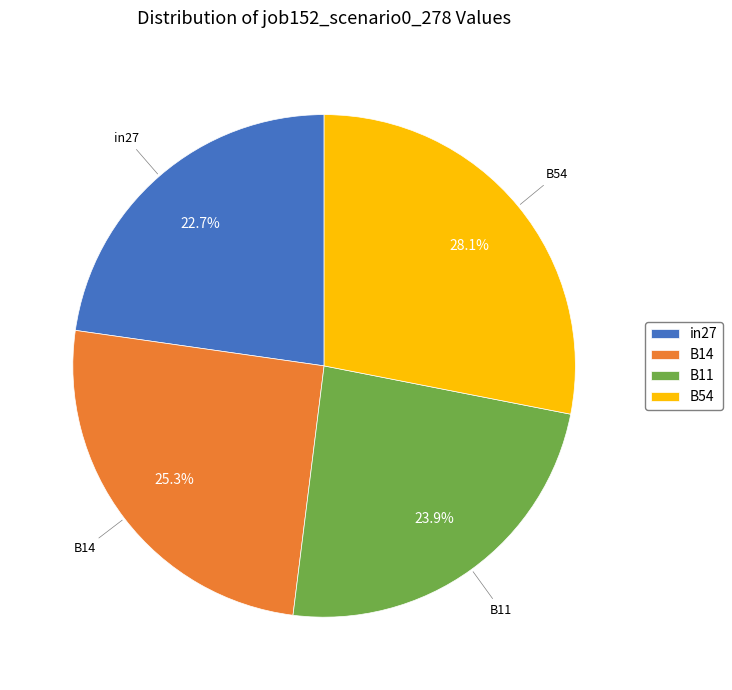

Combined, do in27 and B14 account for over 50%?

No